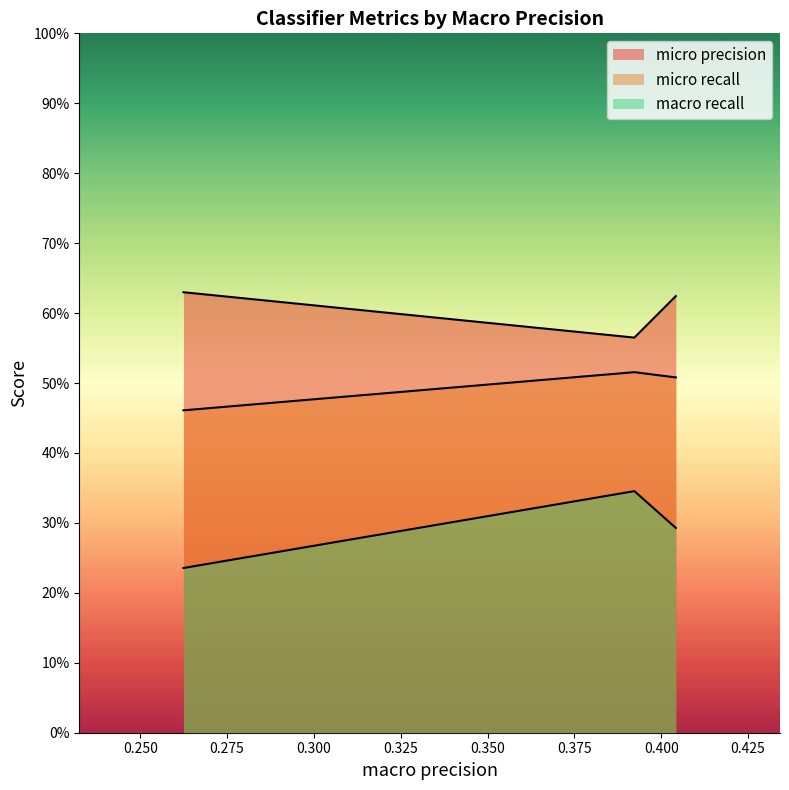

Reading left to right, transcribe all the data shown in this chart.

micro precision: 0.6	0.6	0.6
micro recall: 0.5	0.5	0.5
macro recall: 0.2	0.3	0.3